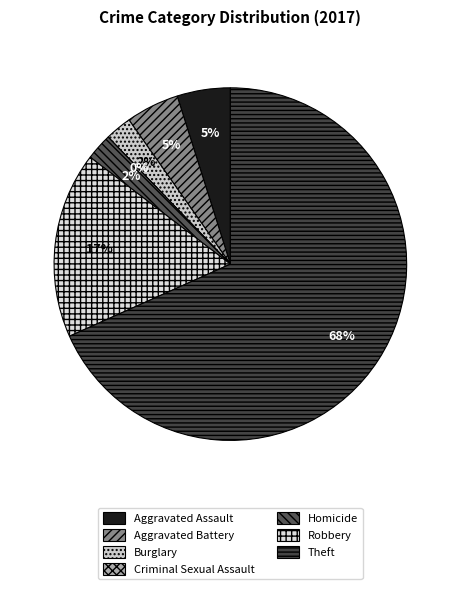

To the nearest percent, what portion does Aggravated Battery represent?

5%